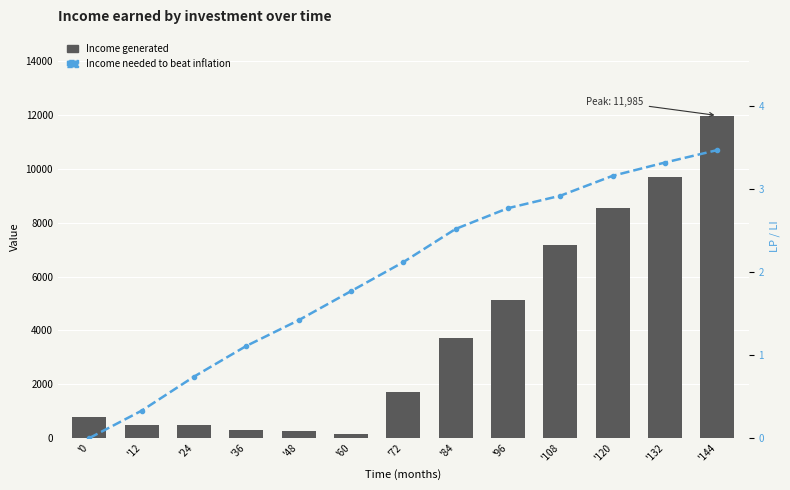

Are the bars grouped side by side (vs. stacked)?

Yes